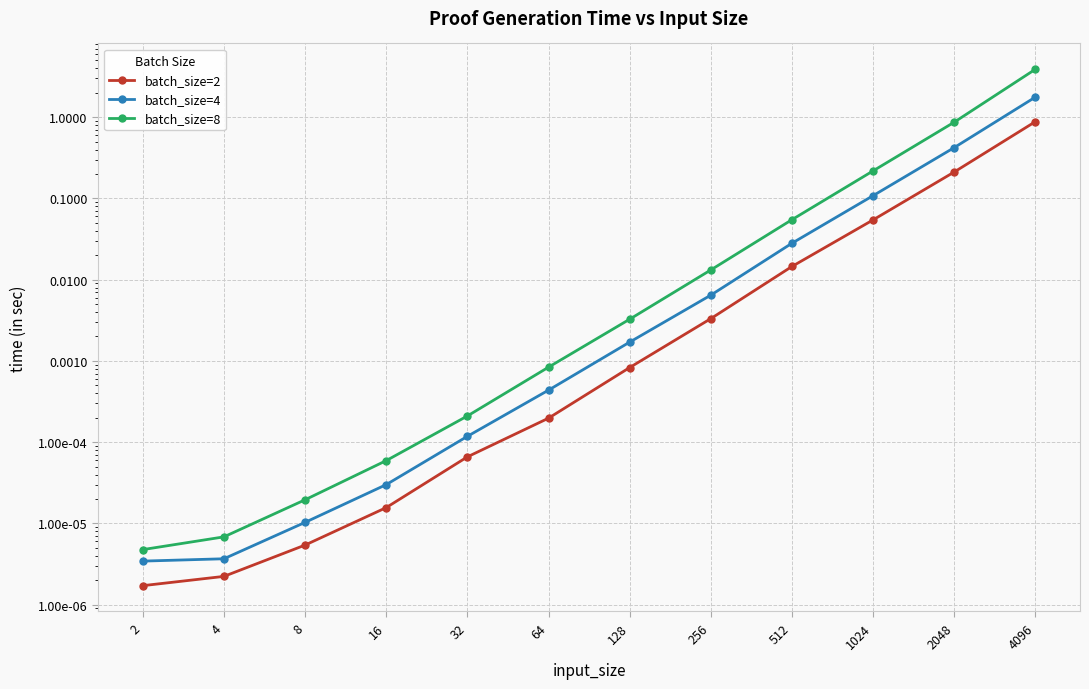

Which series changed the most between 32 and 256?

batch_size=8